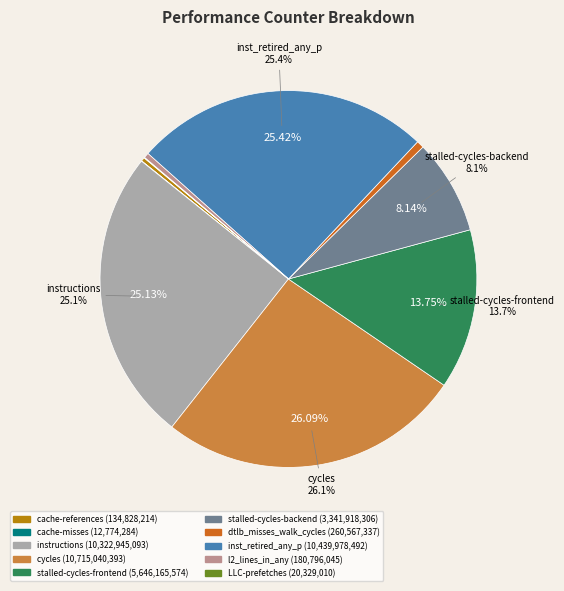

Does any single category account for the majority?

No